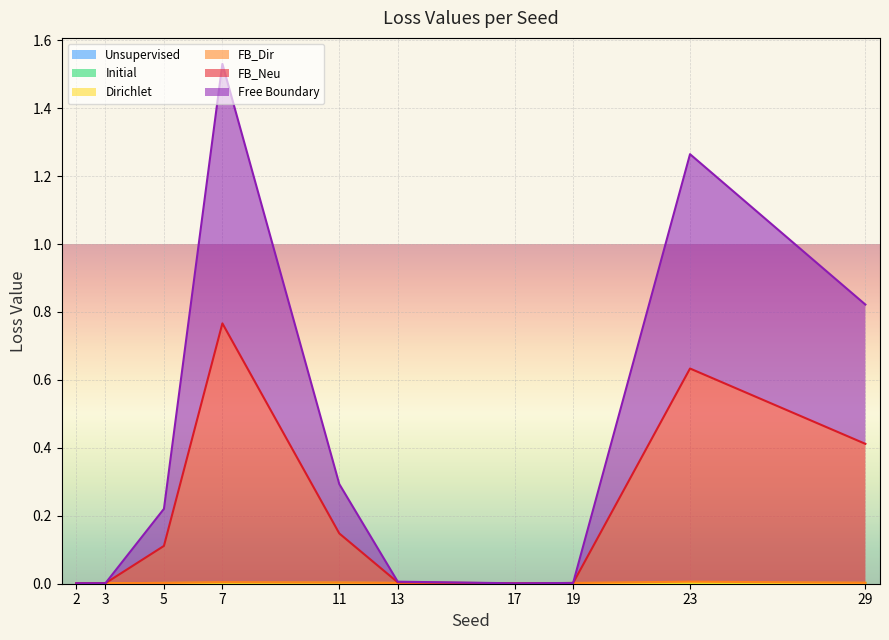

At which category is the sum across all series the highest?

7